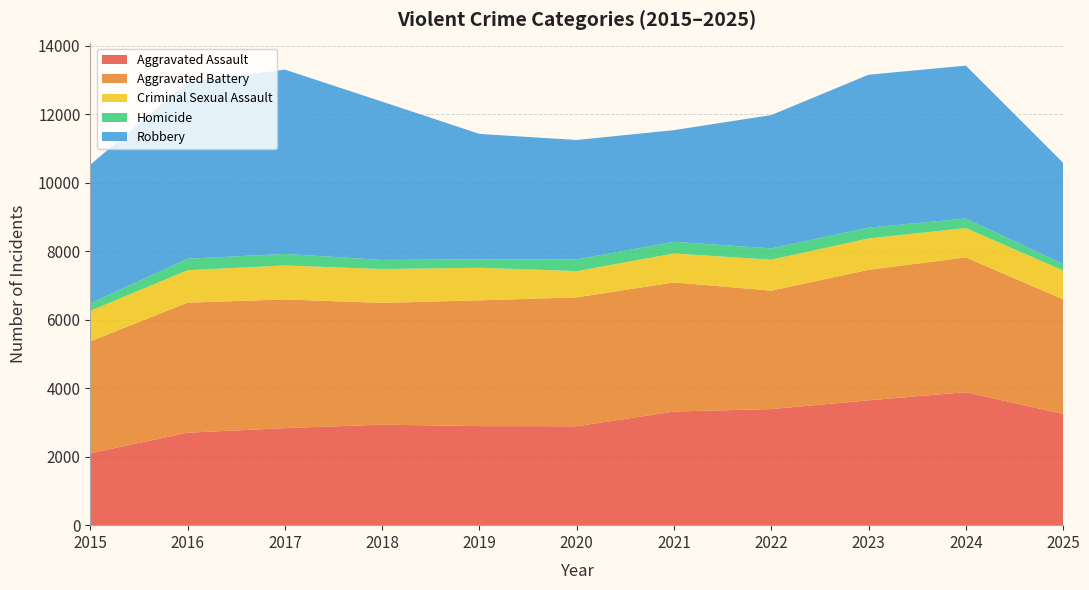

Reading right to left, list all the values displayed in this chart.

Aggravated Assault: 3246	3884	3646	3390	3319	2889	2893	2935	2834	2700	2101
Aggravated Battery: 3350	3936	3811	3459	3771	3763	3673	3557	3758	3799	3268
Criminal Sexual Assault: 841	858	917	904	844	768	951	988	993	948	892
Homicide: 190	278	315	330	342	343	247	266	337	335	218
Robbery: 2956	4465	4466	3894	3261	3486	3662	4623	5382	5165	4047